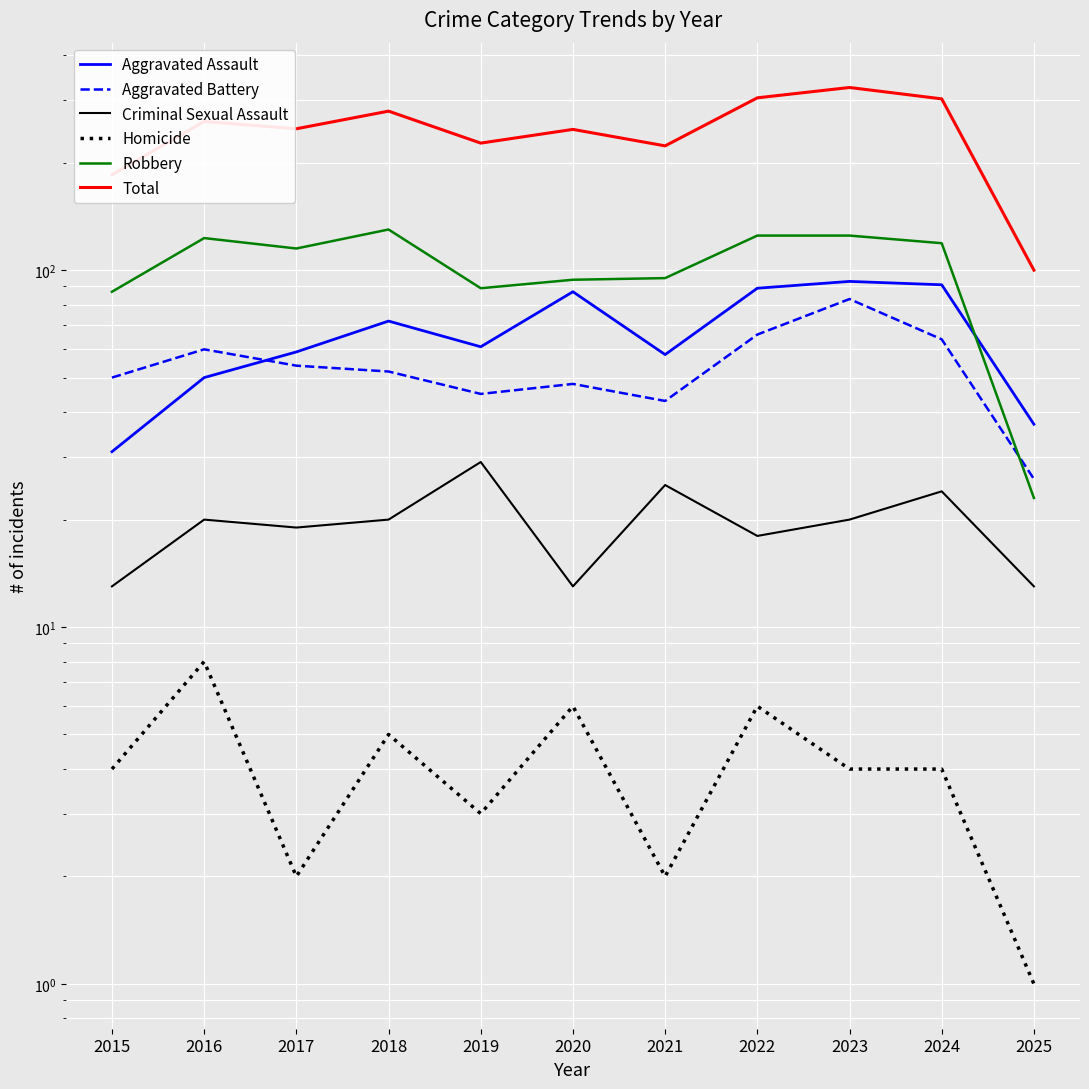

How many lines are shown in the chart?

6